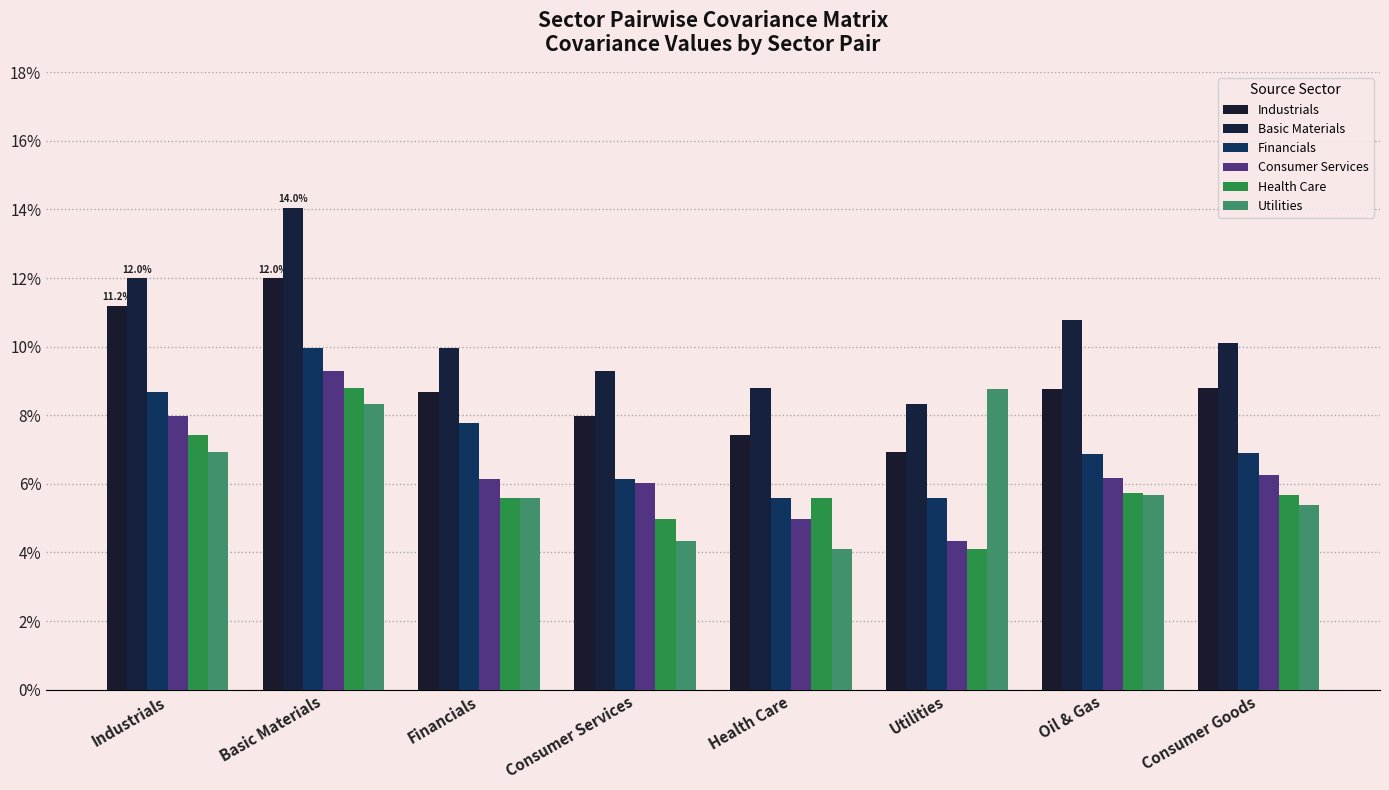

Which series has the largest total across all categories?

Basic Materials